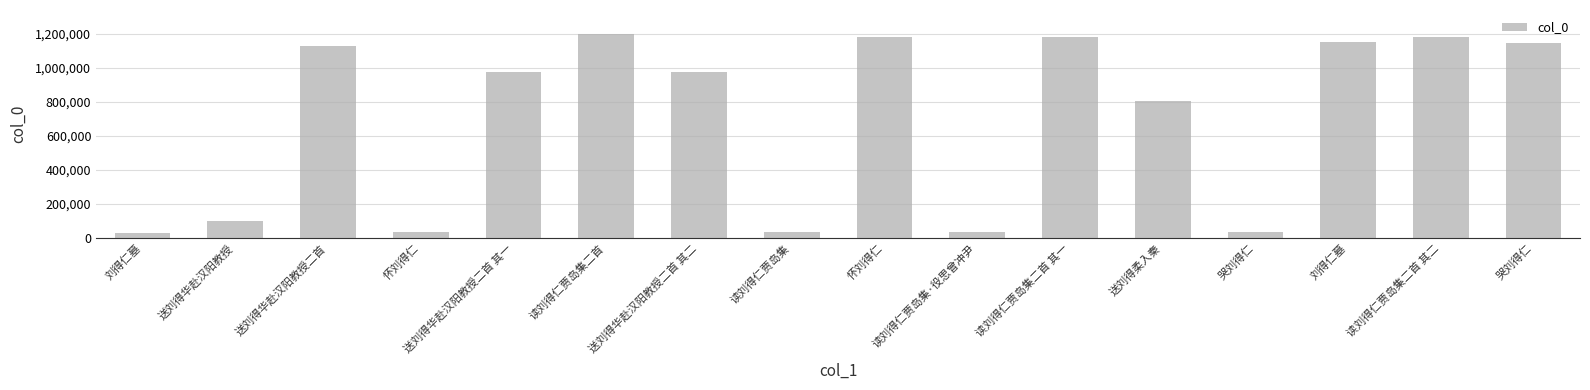

Are the bars horizontal?

No